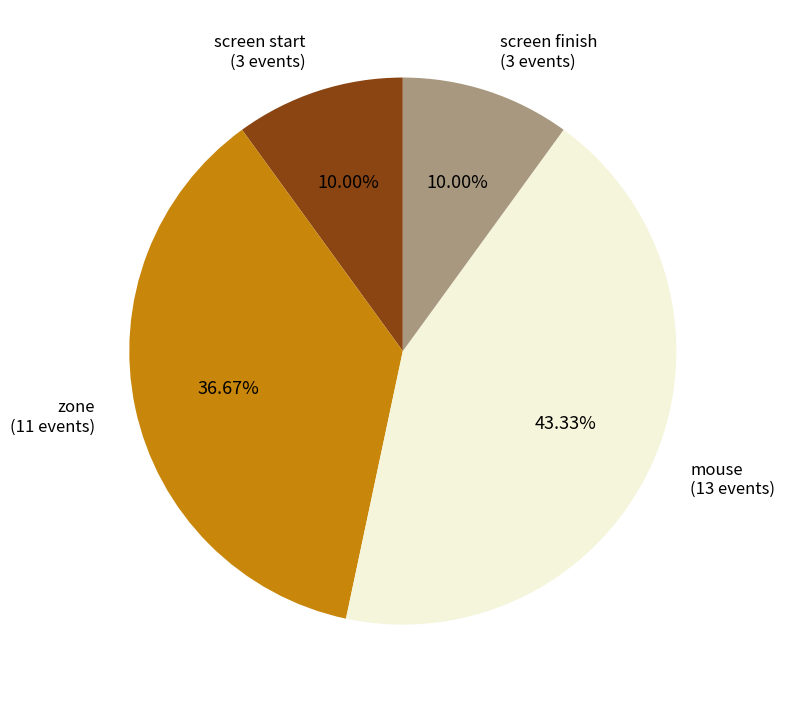

Is there a majority slice in this chart?

No